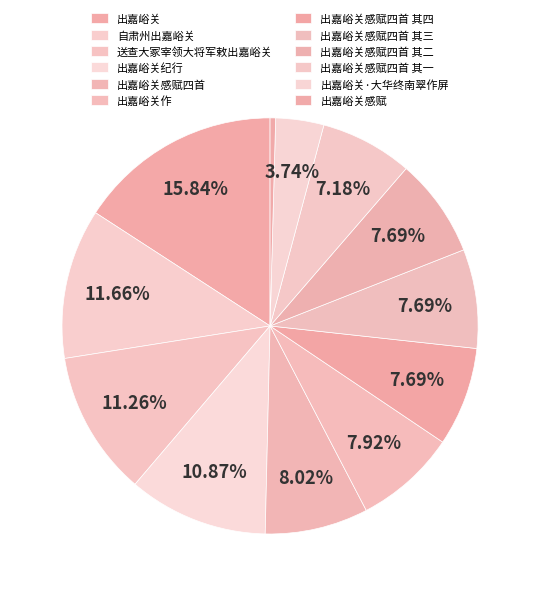

Count the number of slices in the pie.

12